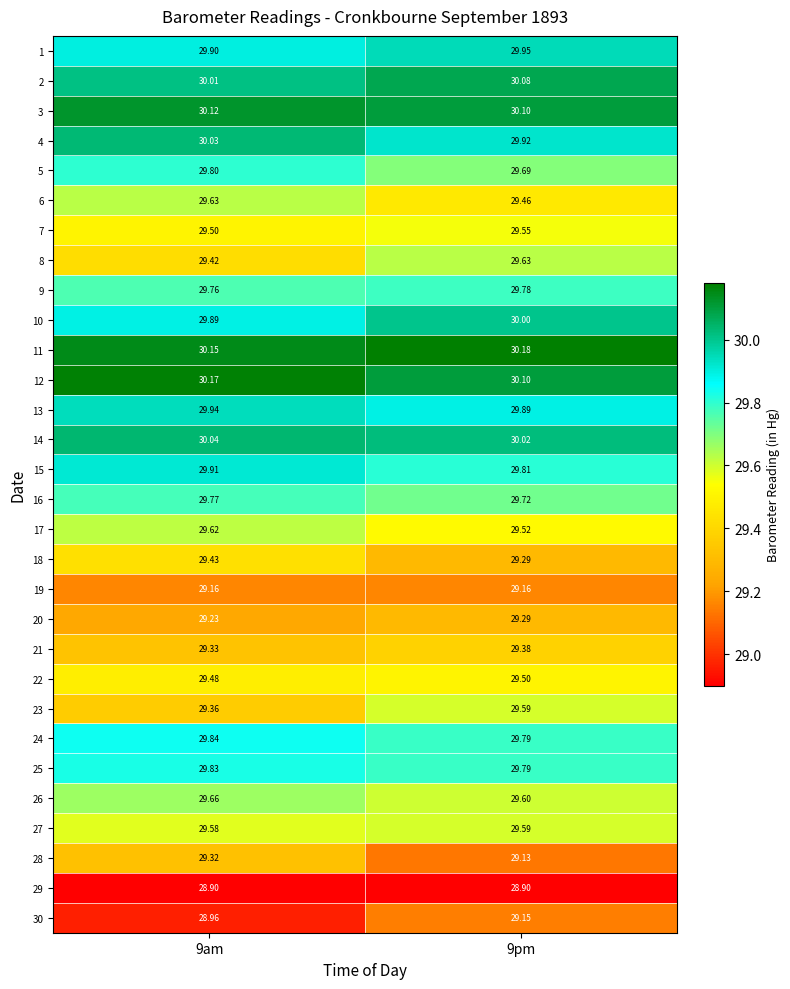

Is the value of 16 at 9am greater than the value of 23 at 9pm?

Yes